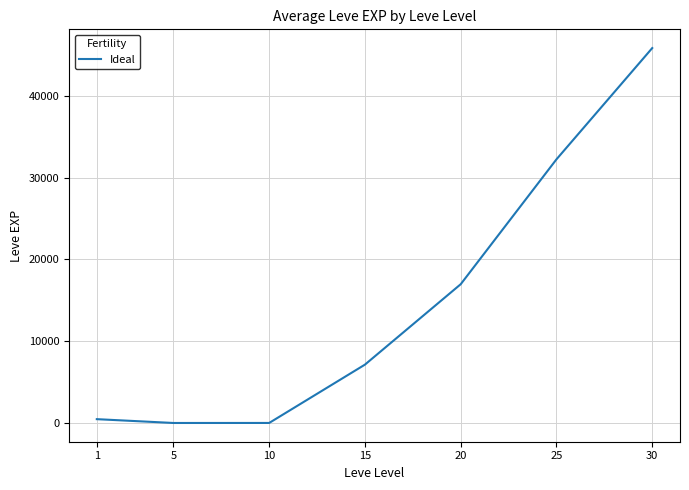

What is the difference between the maximum and minimum values?

45820.2